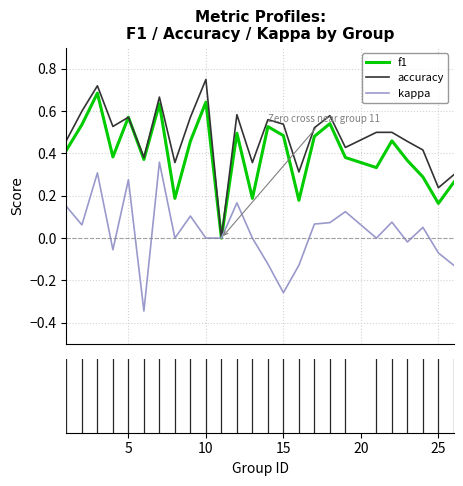

Rank the series by their average value, from highest to lowest.

accuracy, f1, kappa